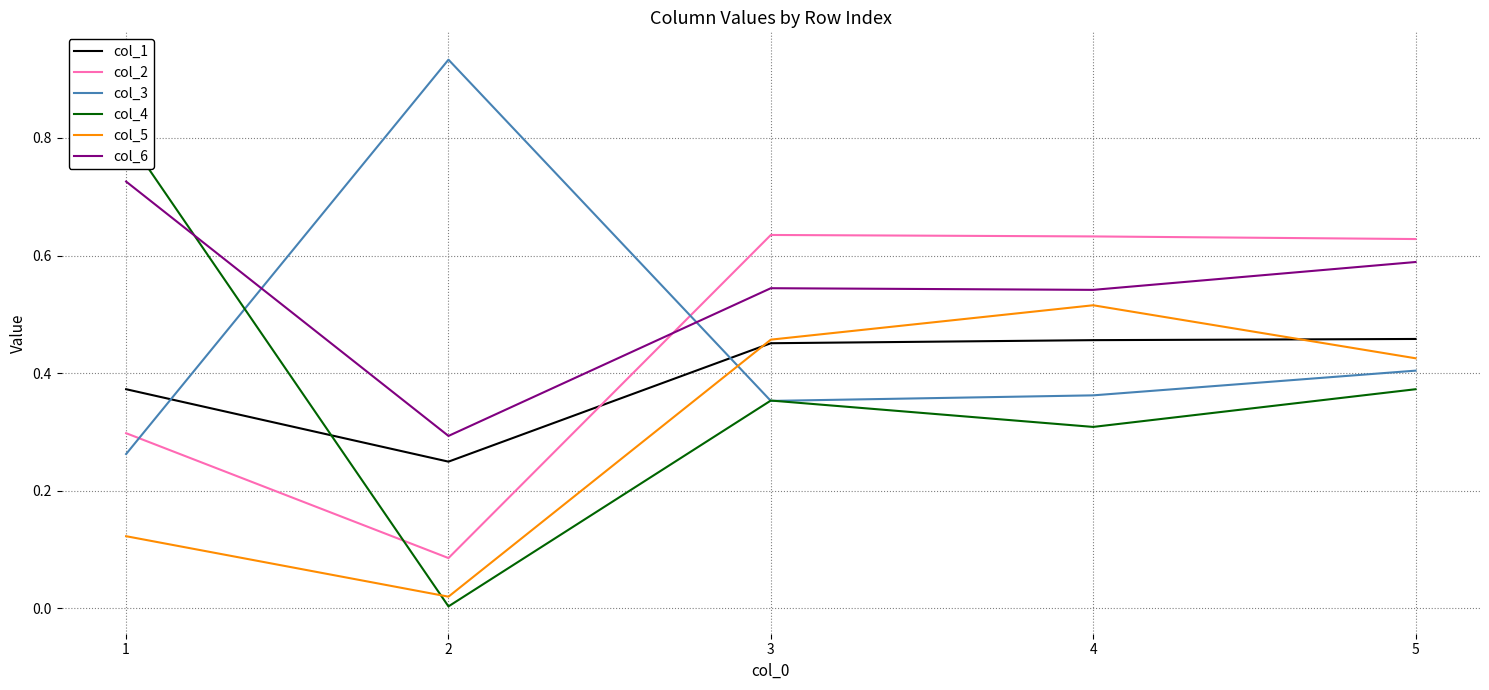

At which category does the chart reach its peak across all series?

2